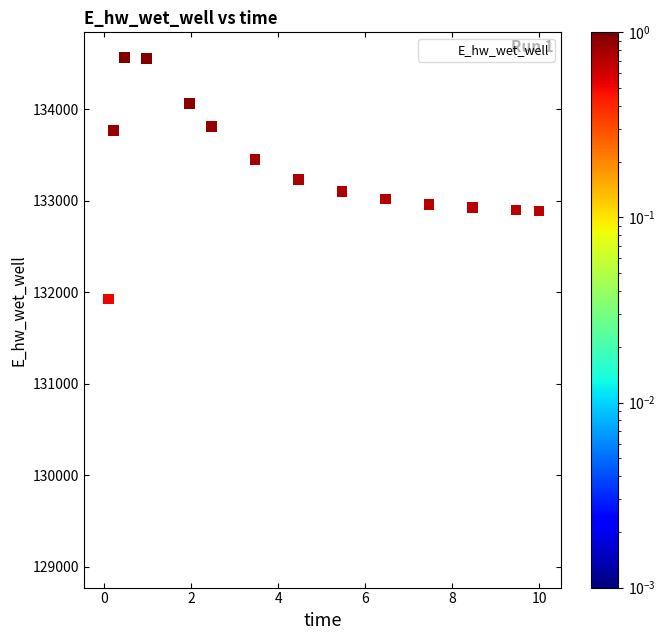

What Y value in the scatter plot is closest to 131806?

131926.4